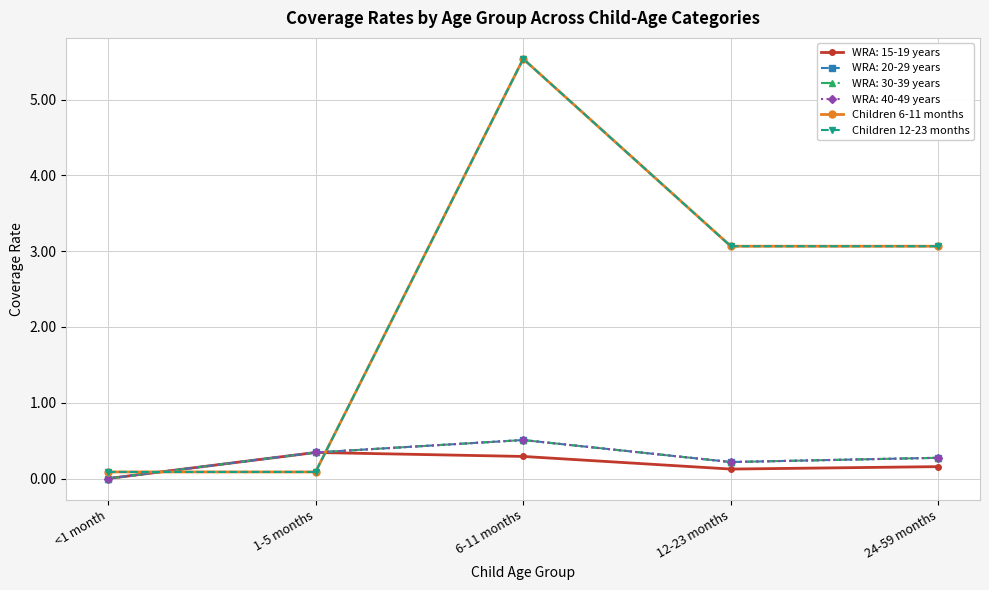

Which series has the widest spread of values?

Children 6-11 months